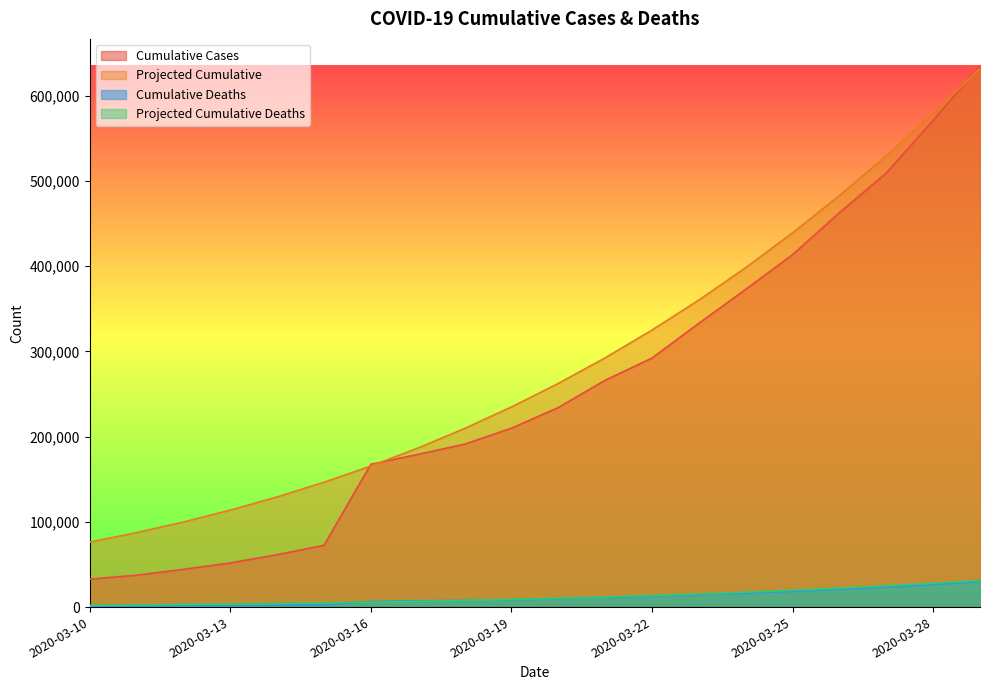

What are all the series names shown in the legend?

Cumulative Cases, Projected Cumulative, Cumulative Deaths, Projected Cumulative Deaths